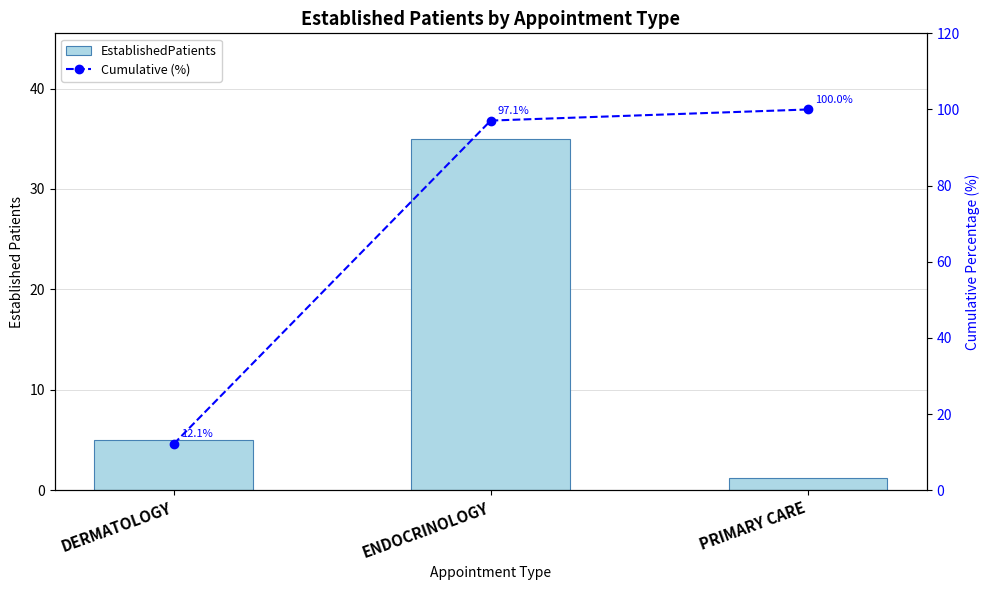

What is the difference between the maximum and minimum values in the Cumulative (%) series?

87.9